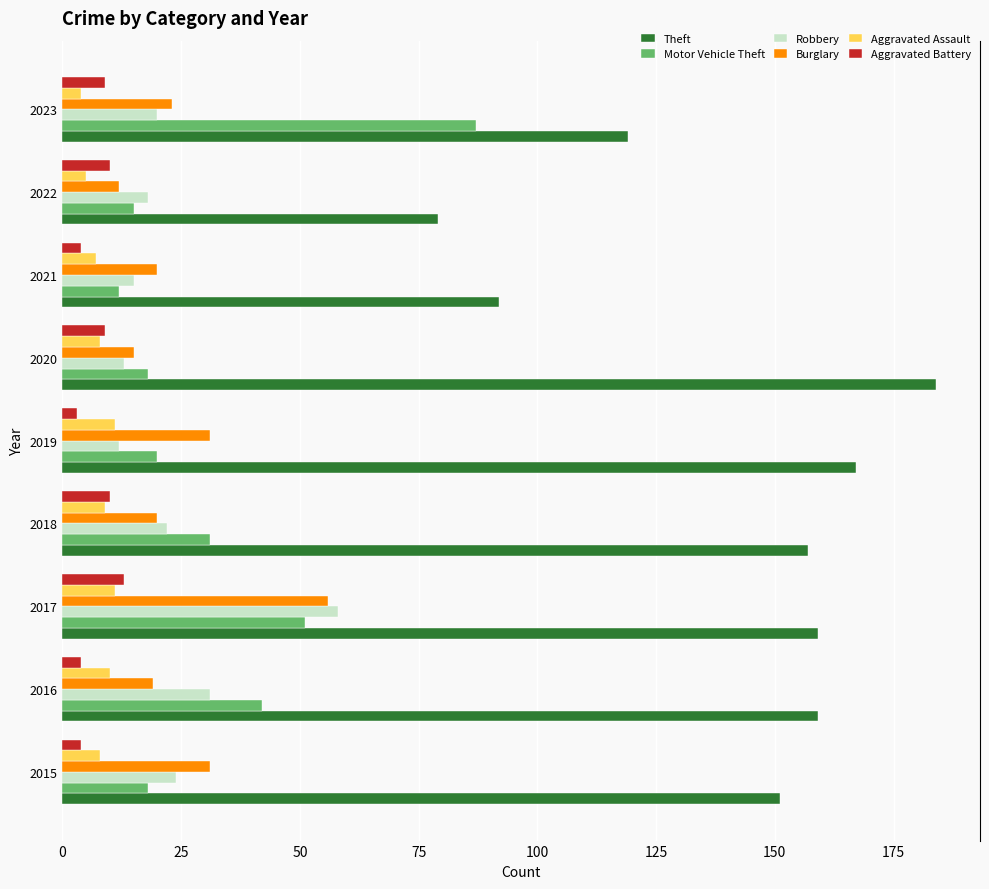

Which series has the largest range (max minus min)?

Theft